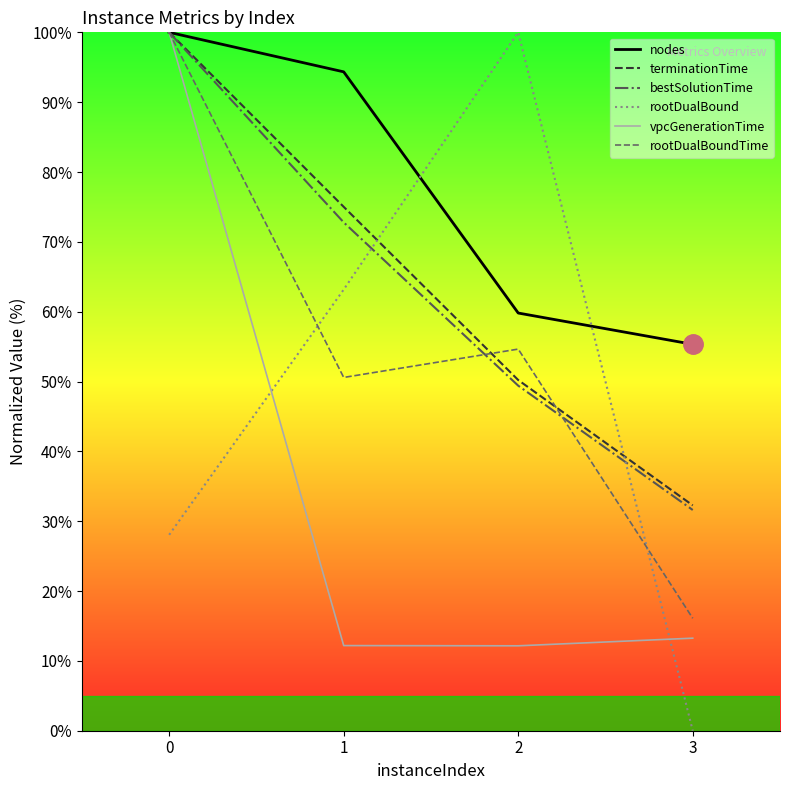

The nodes series shows 94.3 at 1. True or false?

True